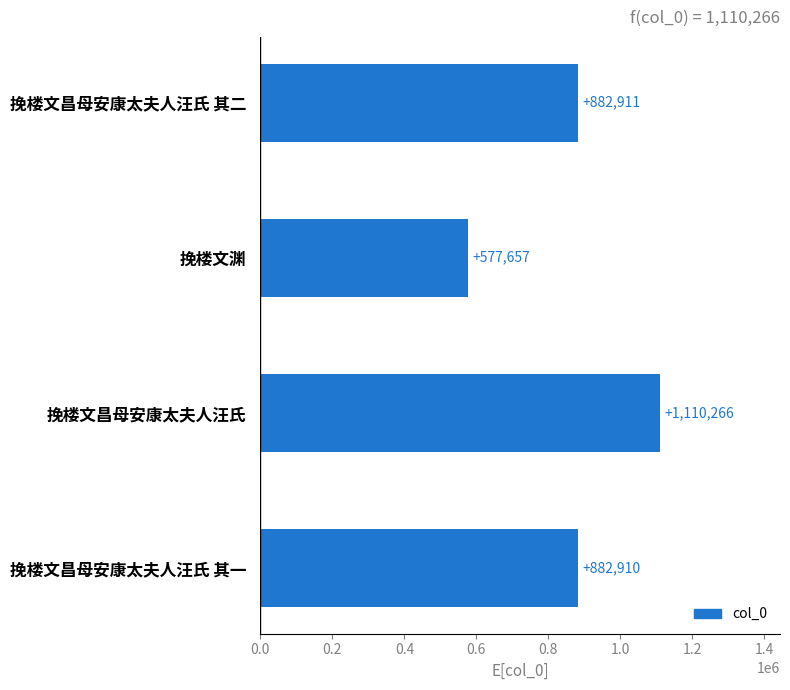

What is the sum of the values at 挽楼文昌母安康太夫人汪氏 其一 and 挽楼文渊?

1460567